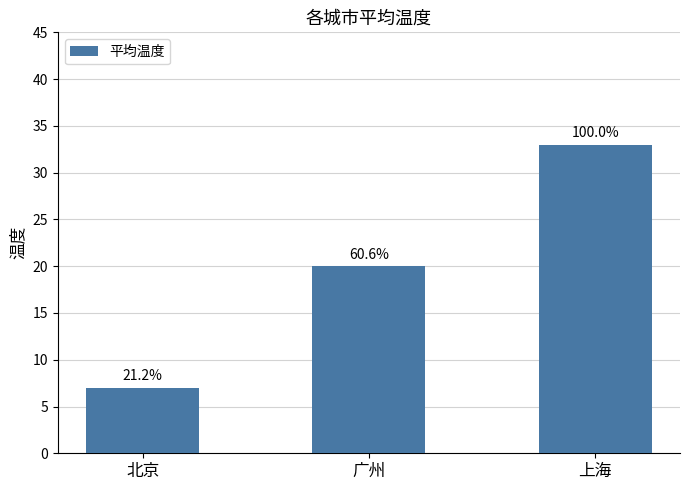

Are the bars horizontal?

No